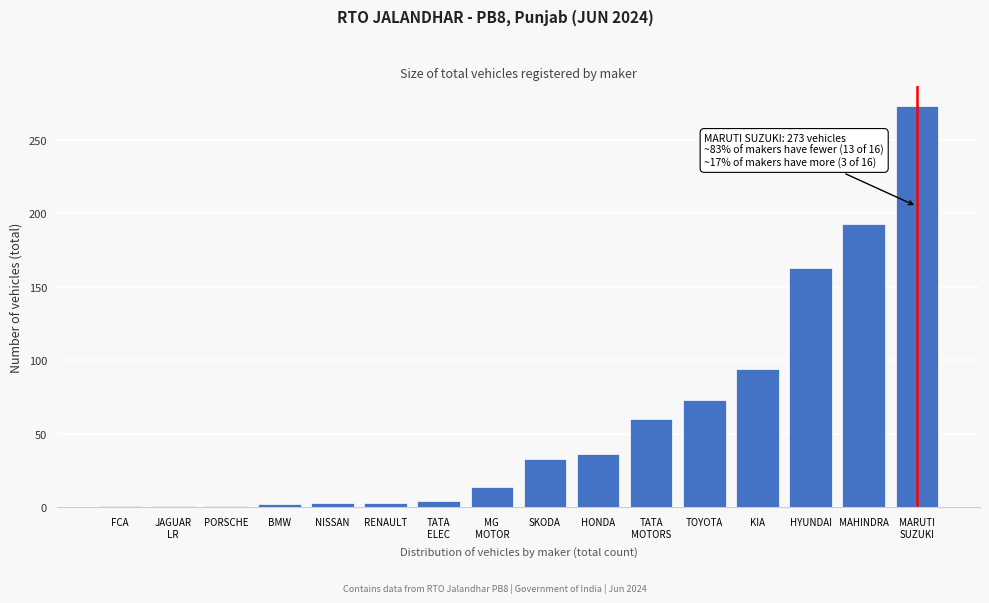

What is the label of the 11th bar from the right?

RENAULT